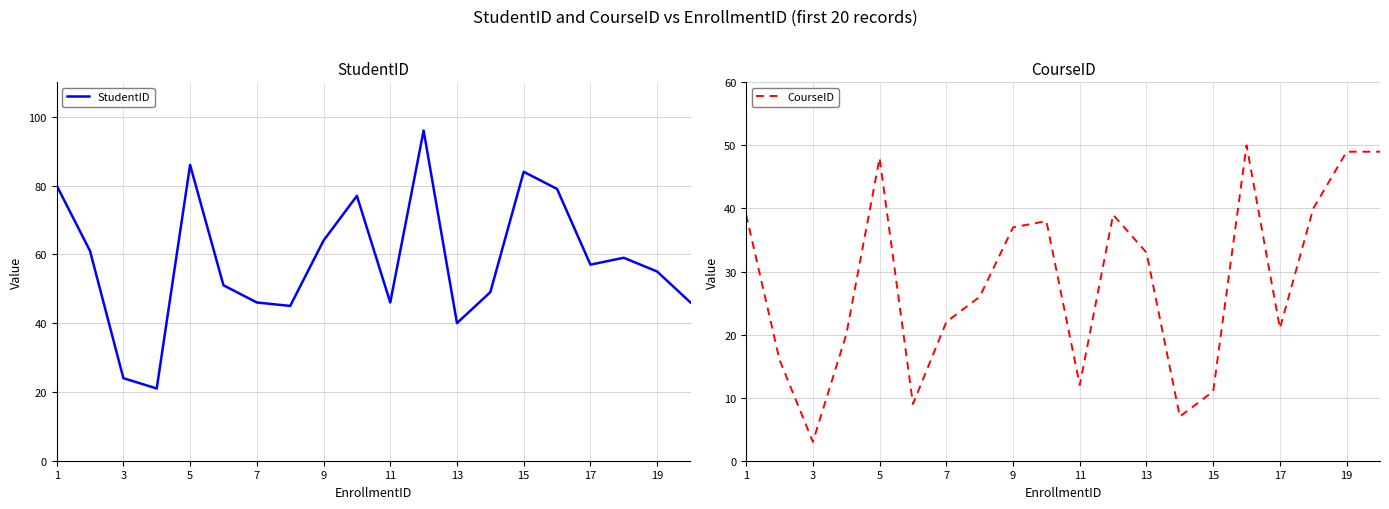

True or false: CourseID has more than 1 interior local peaks.

True